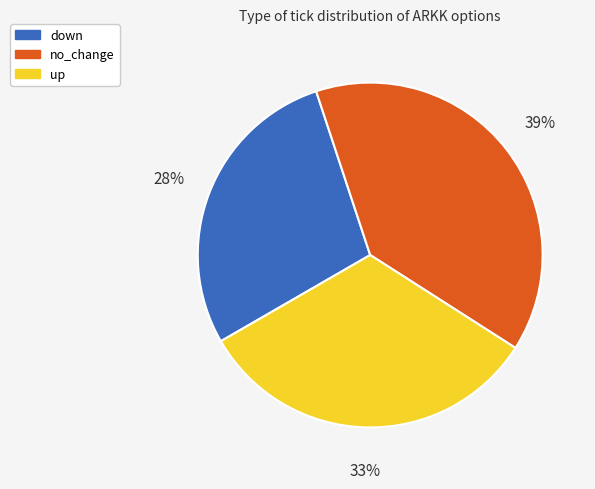

Rank the categories by value from highest to lowest.

no_change, up, down